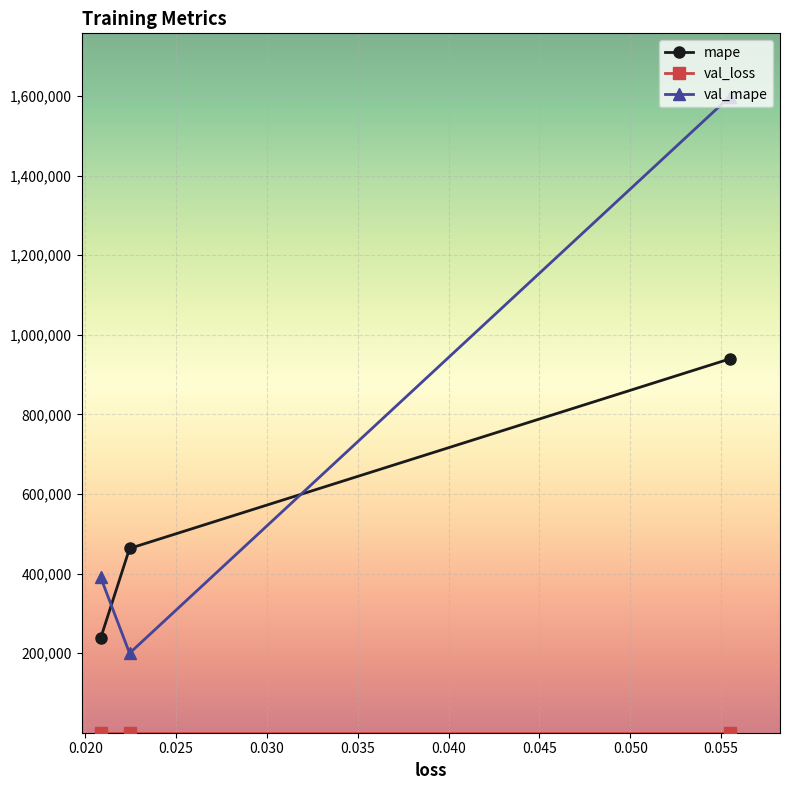

Which series has the largest range (max minus min)?

val_mape